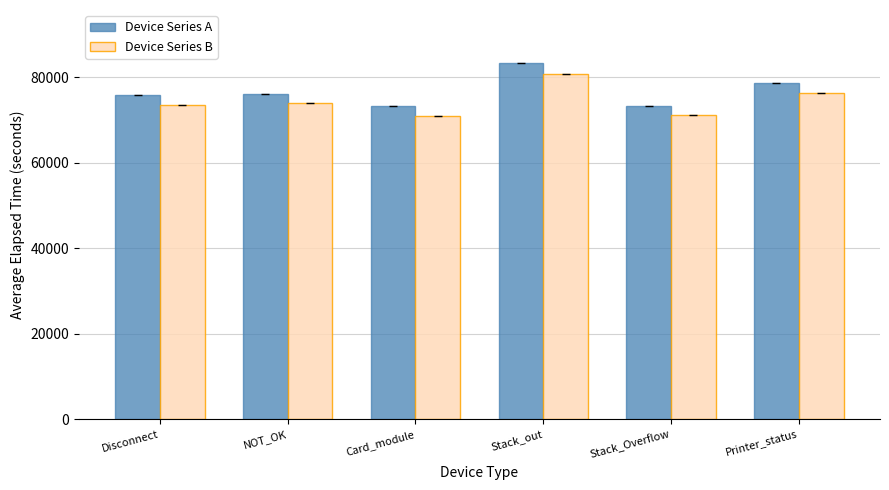

Which series has the largest range (max minus min)?

Device Series A